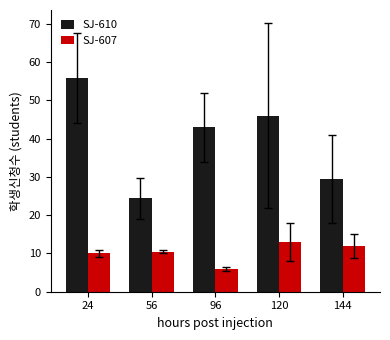

What is the value of the SJ-610 bar at the 2nd from the left?

24.4